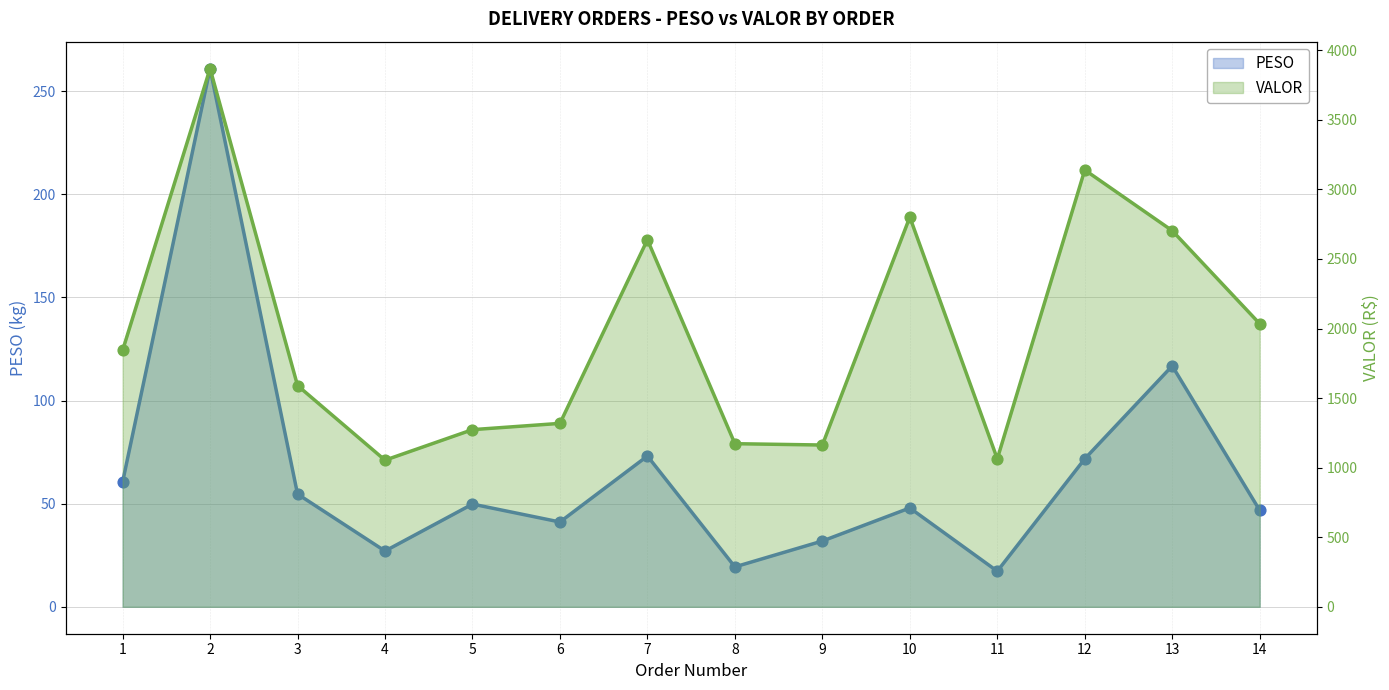

Which series has the largest Y range (max minus min)?

VALOR (line)